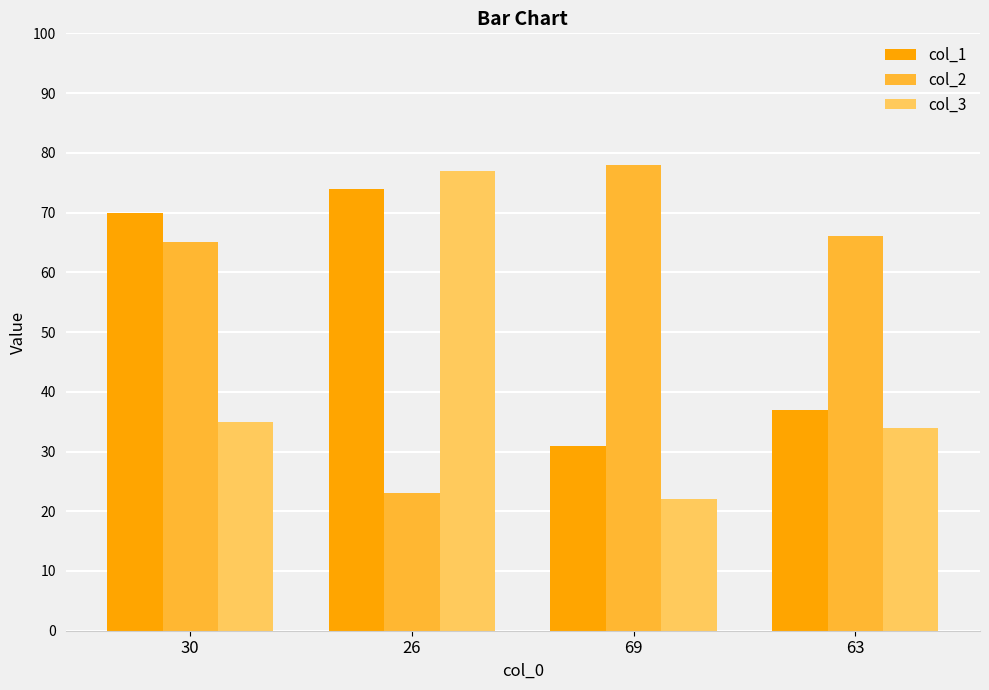

Which label corresponds to the smallest value in the chart?

69